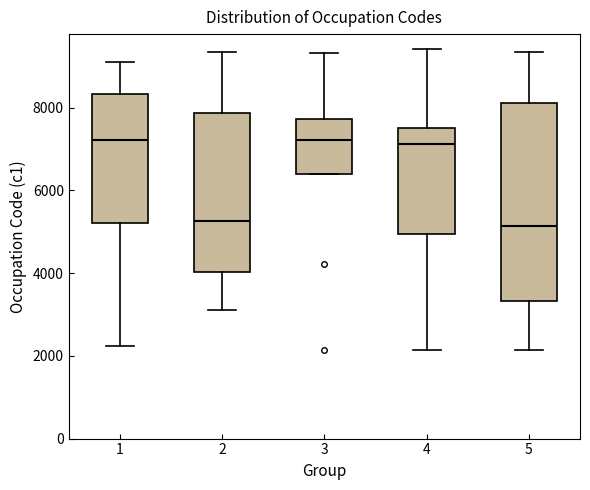

Reading left to right, transcribe this box plot: for each box, give where its median line is, the range the box spans, and where its two whiskers end, as read against the y-axis. The values are not printed on the chart, so give them approximately, as read against the axis.

1: median 7200, box 5200 to 8400, whiskers 2200 to 9200
2: median 5200, box 4000 to 7800, whiskers 3200 to 9400
3: median 7200, box 6400 to 7800, whiskers 6400 to 9400
4: median 7200, box 5000 to 7600, whiskers 2200 to 9400
5: median 5200, box 3400 to 8200, whiskers 2200 to 9400